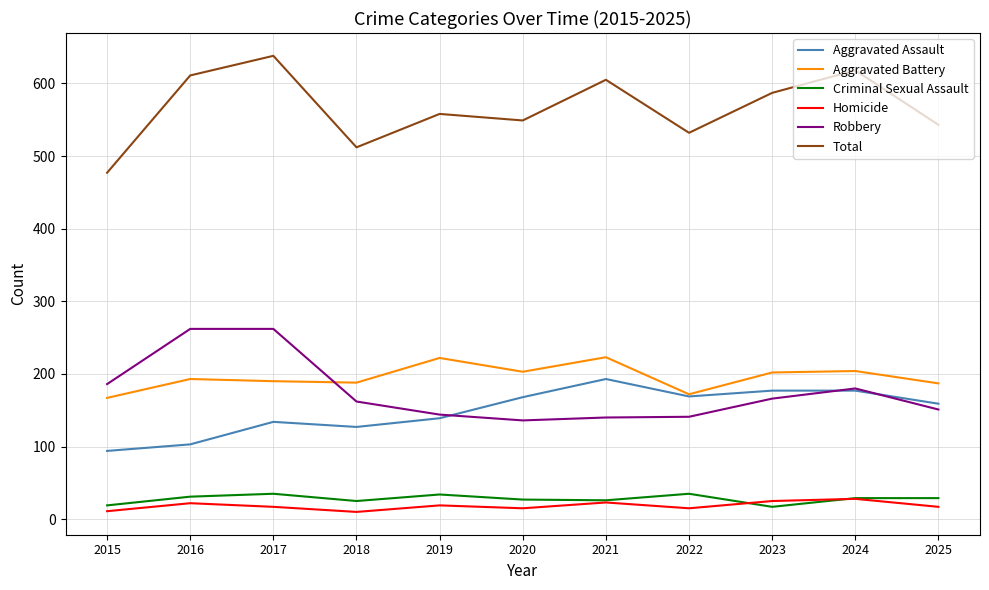

What is the difference between the highest and lowest values at 2025?

526